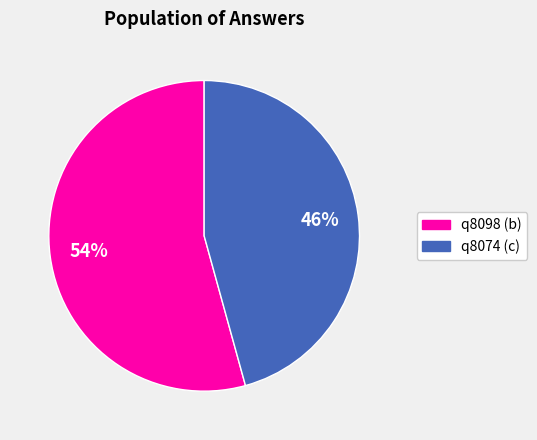

Approximately how many times larger is the value at q8098 (b) compared to q8074 (c)?

1.2